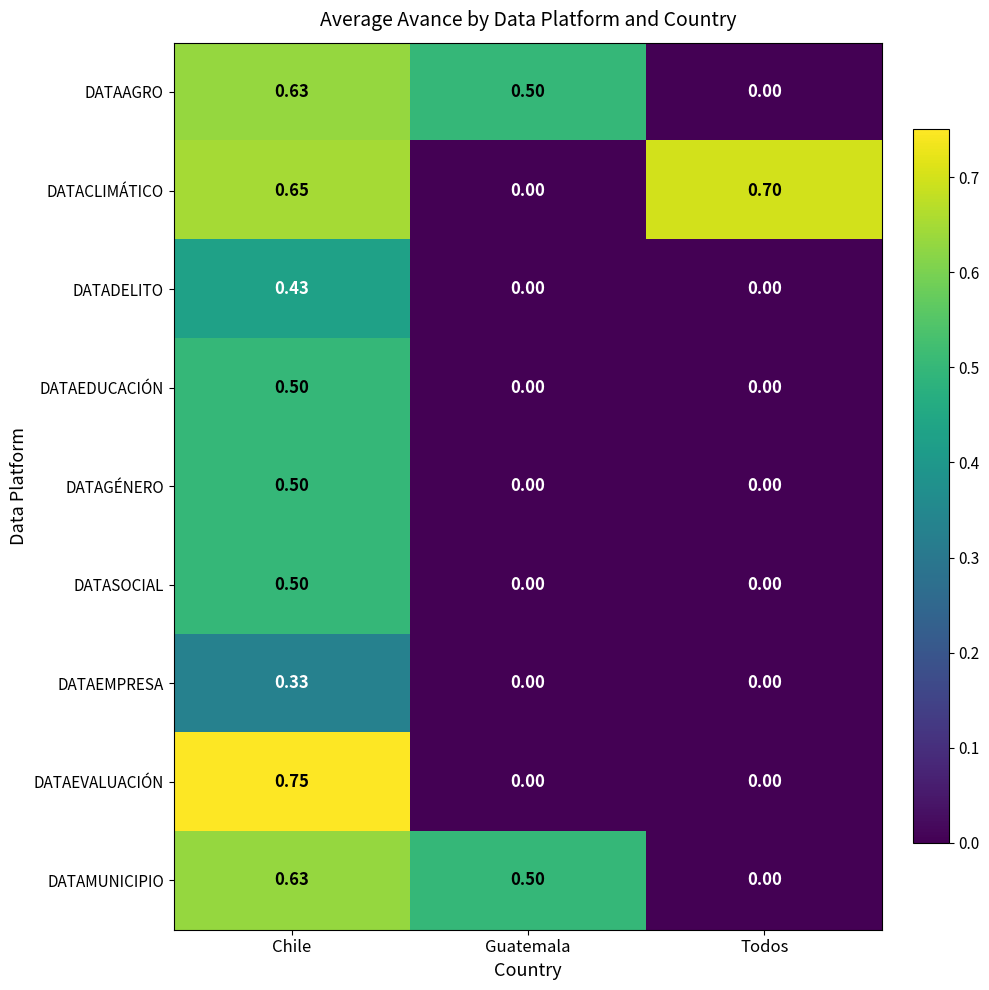

Where is DATAAGRO nearest to the value 0?

Todos